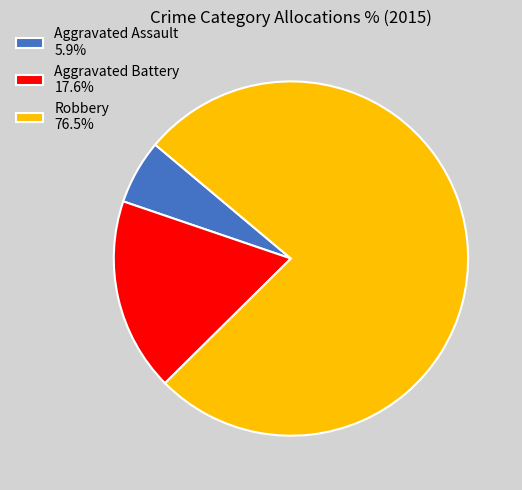

Is it true that Aggravated Battery is 8% of the pie?

False